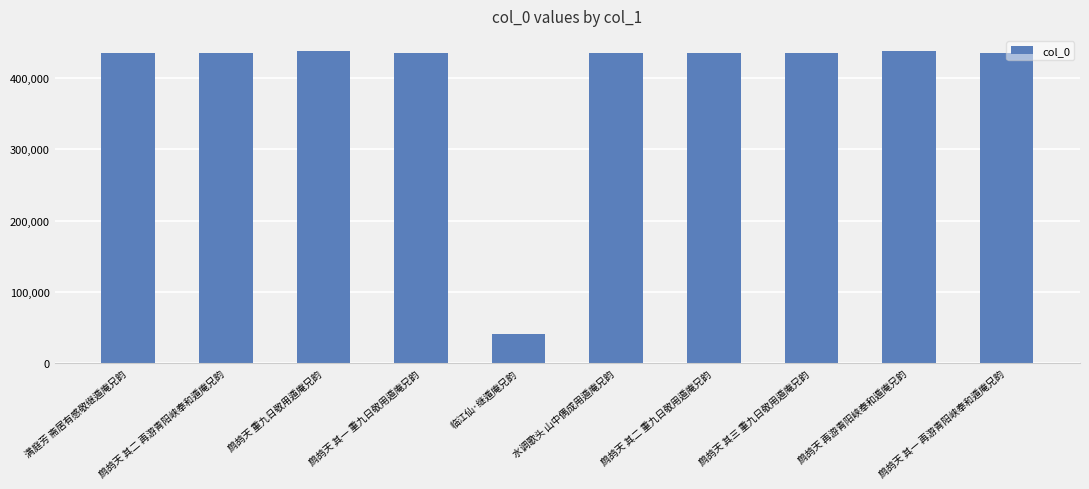

The chart shows a value of 11474 at 临江仙·继遁庵兄韵. True or false?

False